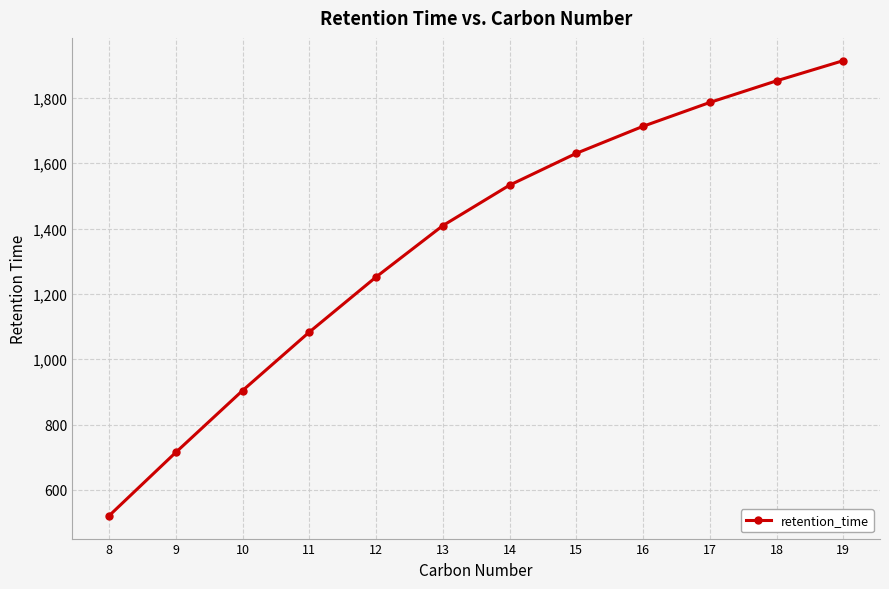

How many data points are above 1532?

6